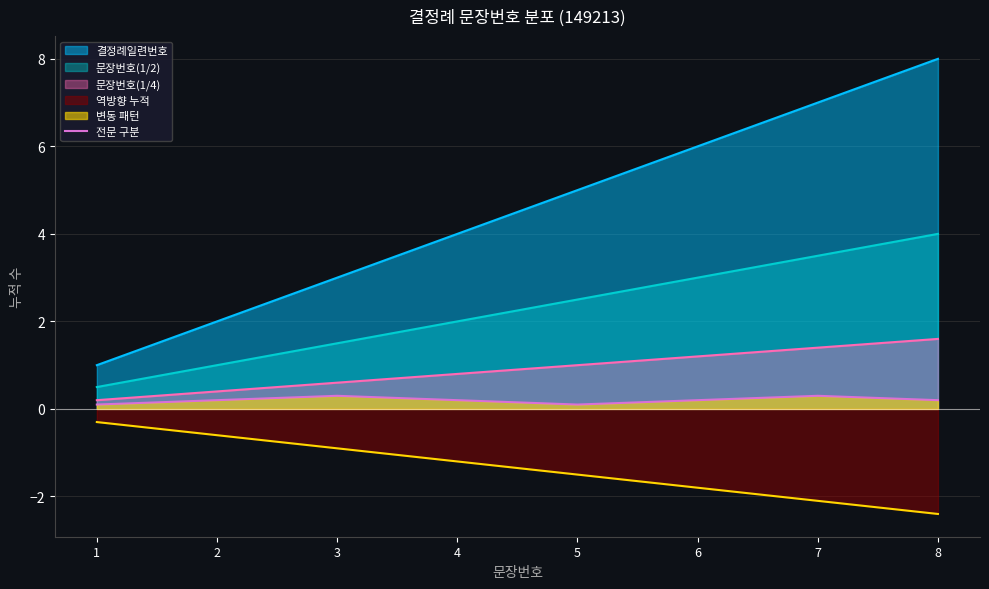

What is the maximum value shown in the chart?

8.0